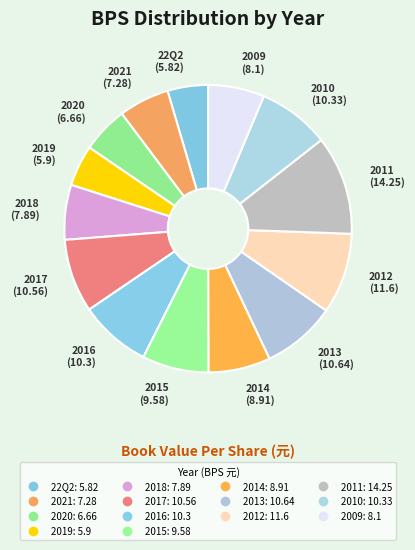

Combined, do 2016 and 2009 account for over 50%?

No